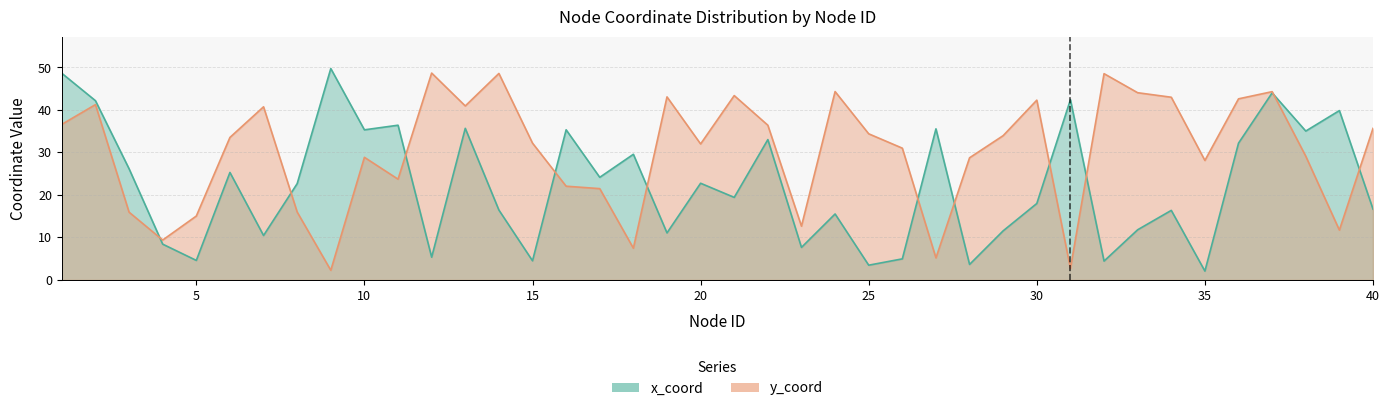

After their last crossing, which series has the higher values: y_coord or x_coord?

y_coord